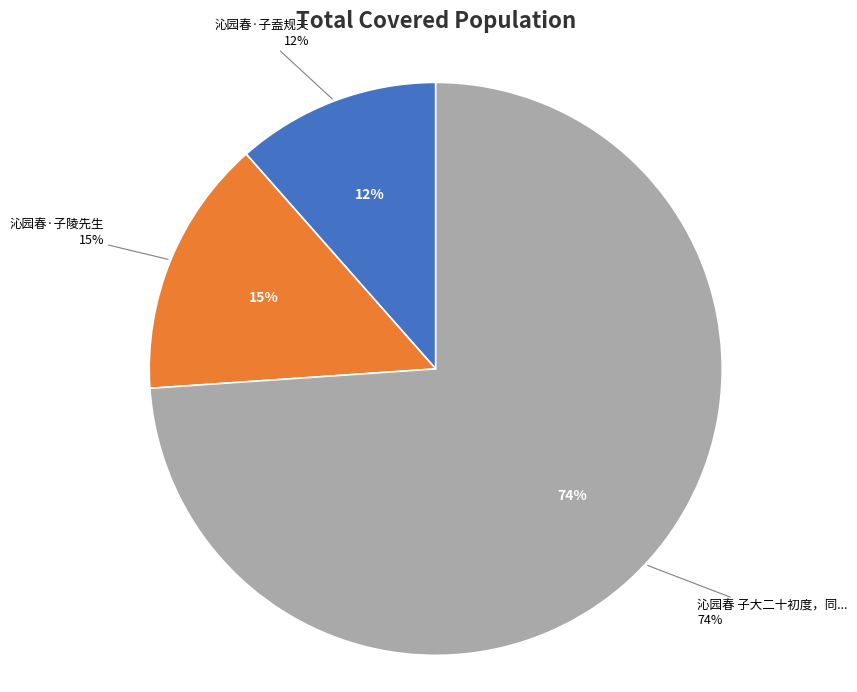

The 沁园春·子盍规夫 slice represents 12% of the pie. True or false?

True